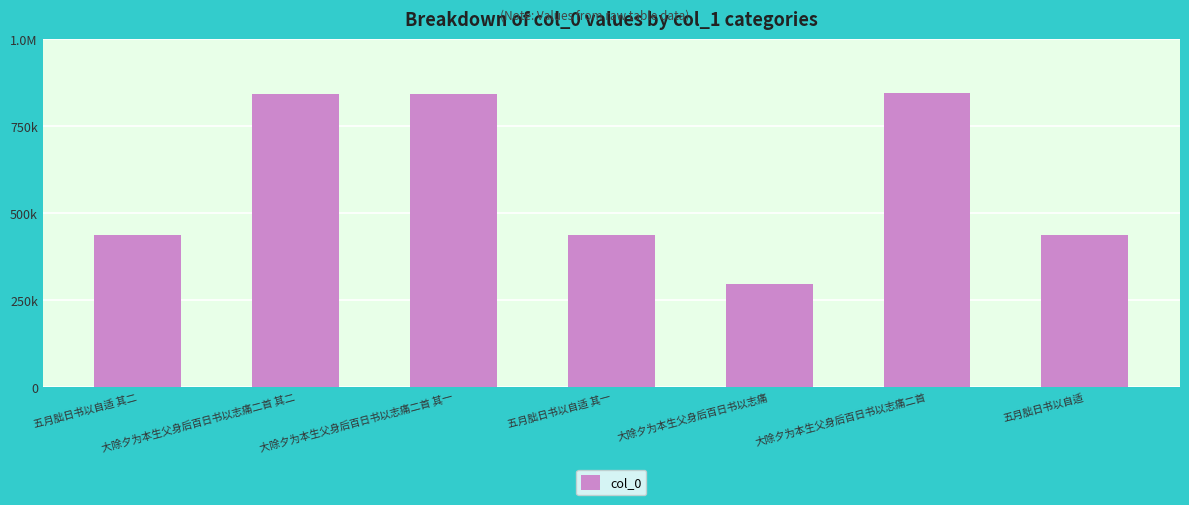

What position from the right is 大除夕为本生父身后百日书以志痛二首 其一?

5